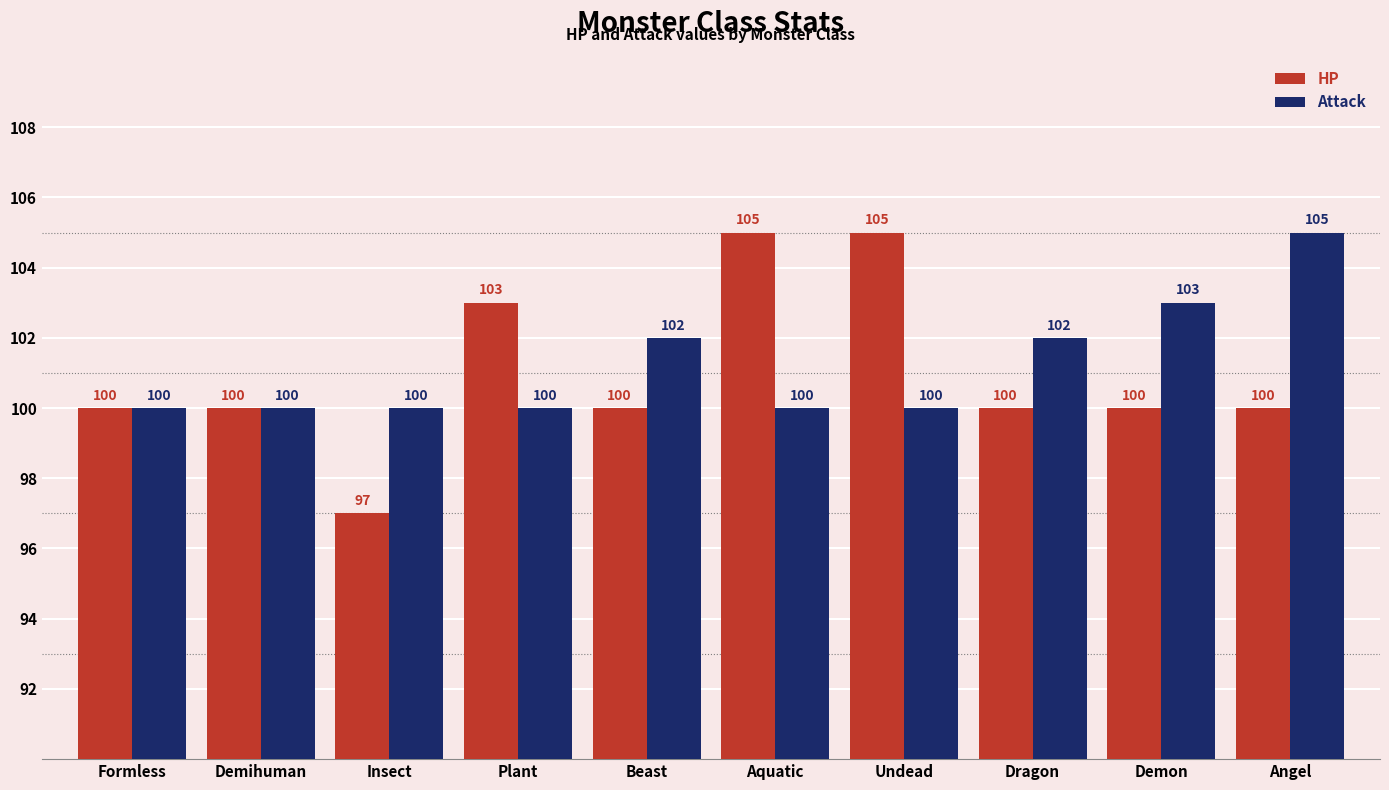

What is the sum of all HP values?

1010